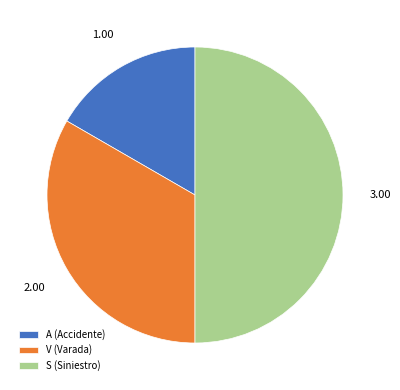

What is the ratio of the value at A (Accidente) to the value at V (Varada)?

0.5